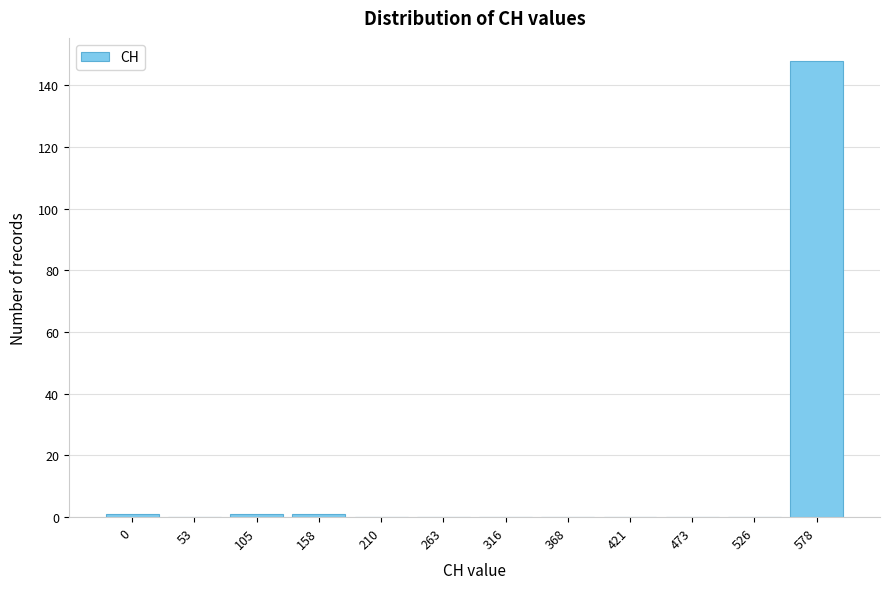

Reading right to left, extract all data points from this chart.

578=148	526=0	473=0	421=0	368=0	316=0	263=0	210=0	158=1	105=1	53=0	0=1